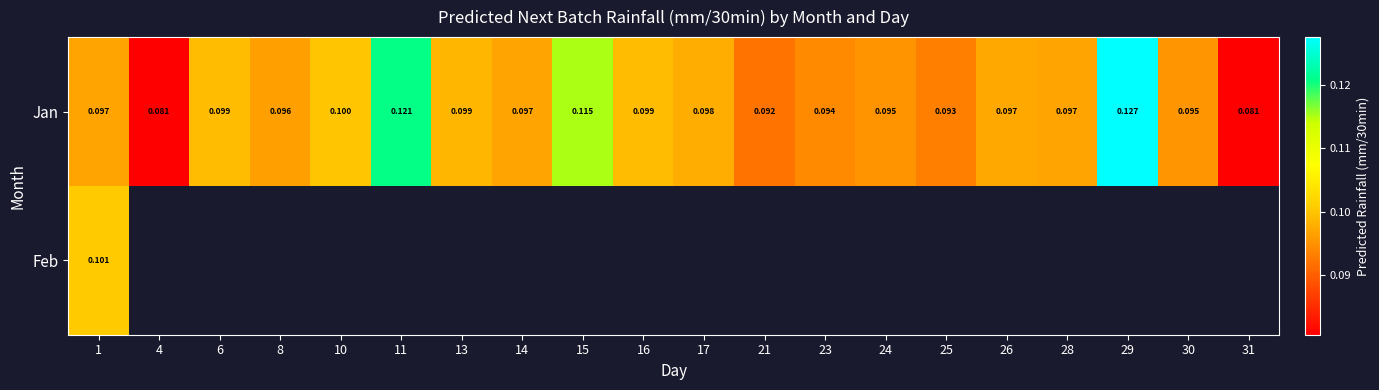

Which series has the largest range (max minus min)?

Jan